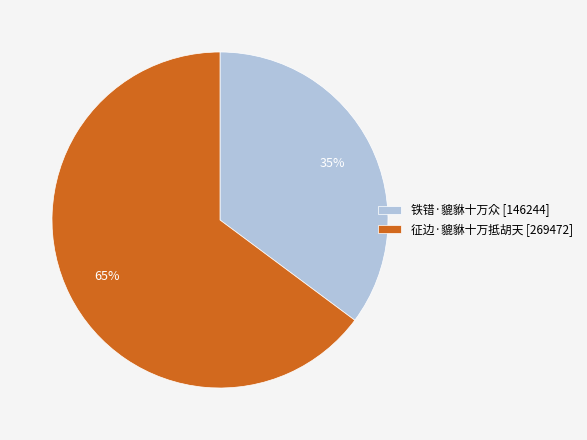

To the nearest percent, what is the combined percentage of 铁错·貔貅十万众 and 征边·貔貅十万抵胡天?

100%